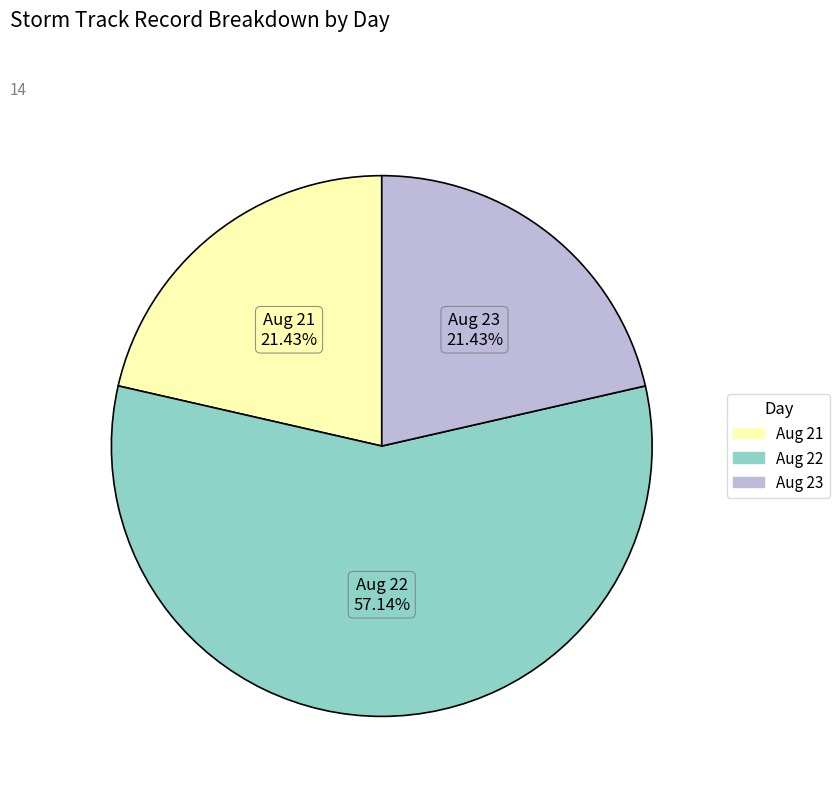

Is Aug 22 the majority of the pie?

Yes